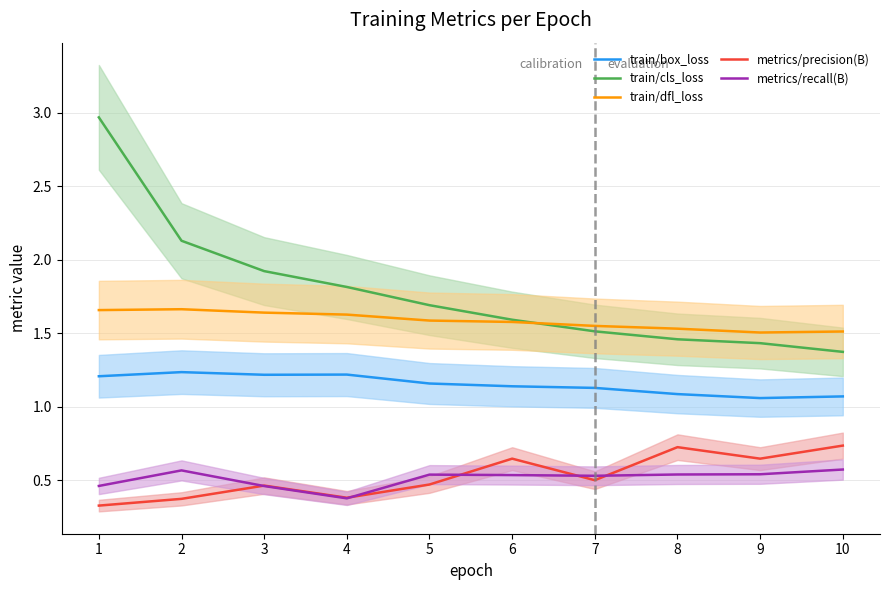

In train/box_loss, how many points are higher than both neighbors (excluding endpoints)?

2